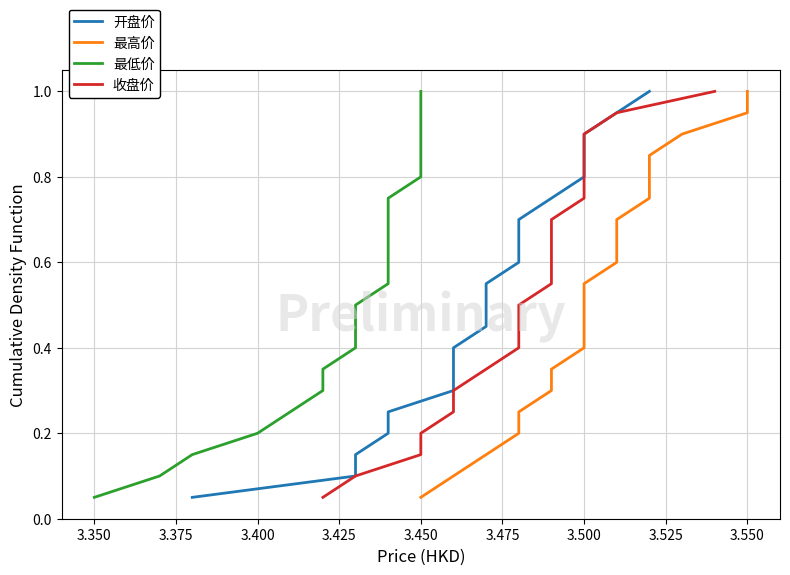

What is the difference between the maximum and minimum values in the 收盘价 series?

0.9